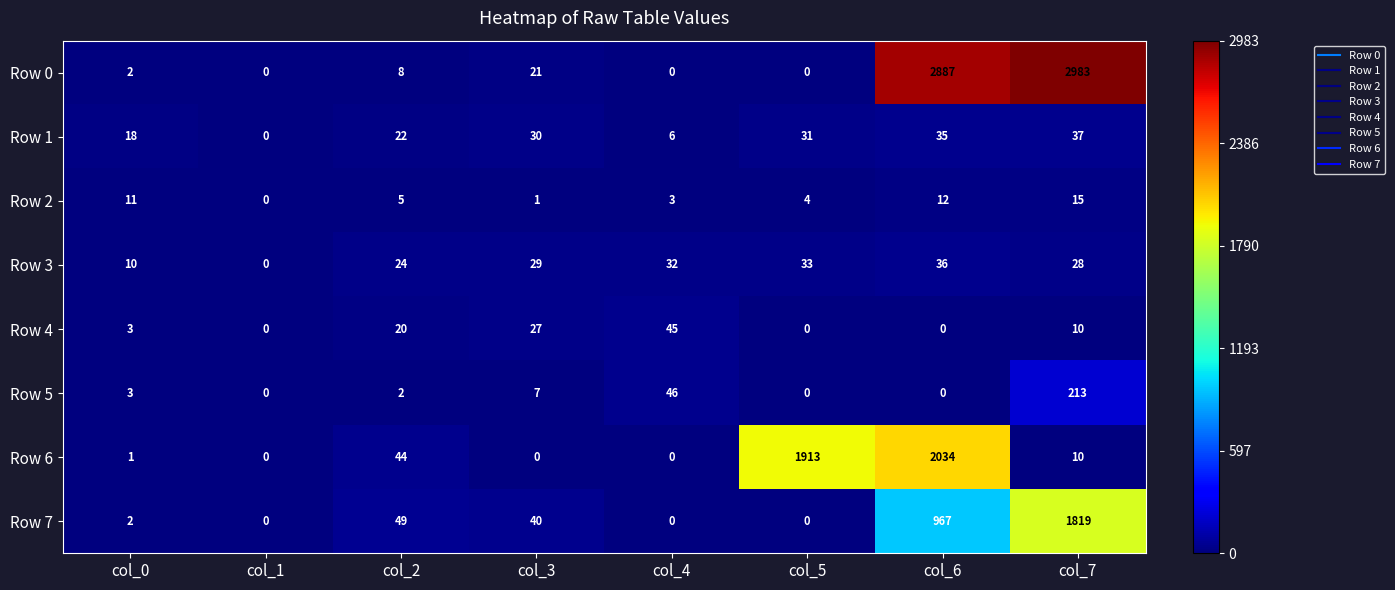

At which label does Row 7 first exceed 40?

col_2